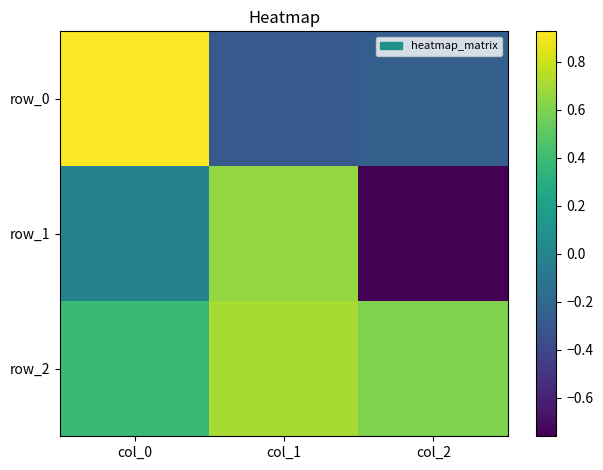

How many positive values does the row_1 series have?

1